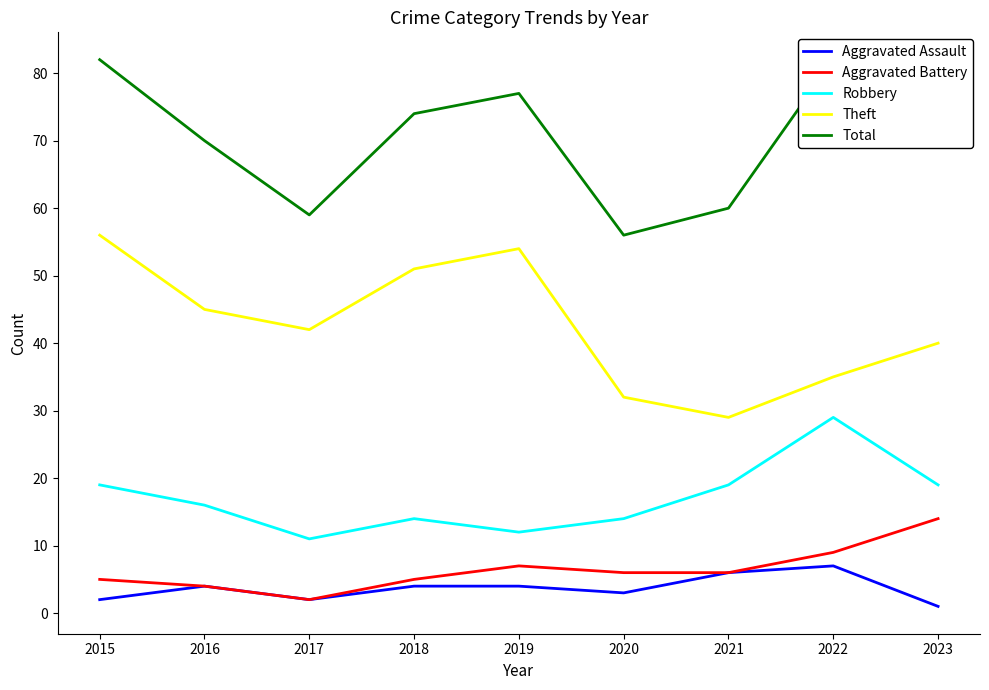

At which category does Aggravated Assault reach its first local peak?

2016